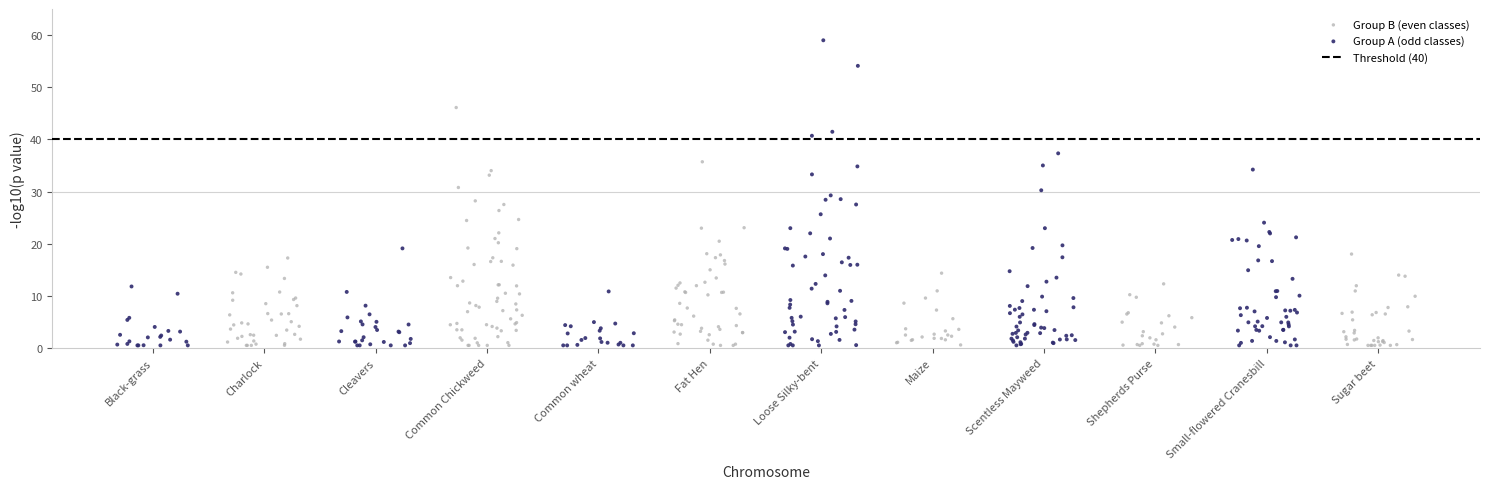

Which series has the largest Y range (max minus min)?

Group A (odd classes)